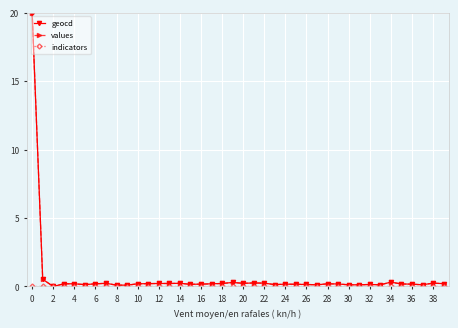

What is the difference between the second highest and minimum values in the values series?

0.5